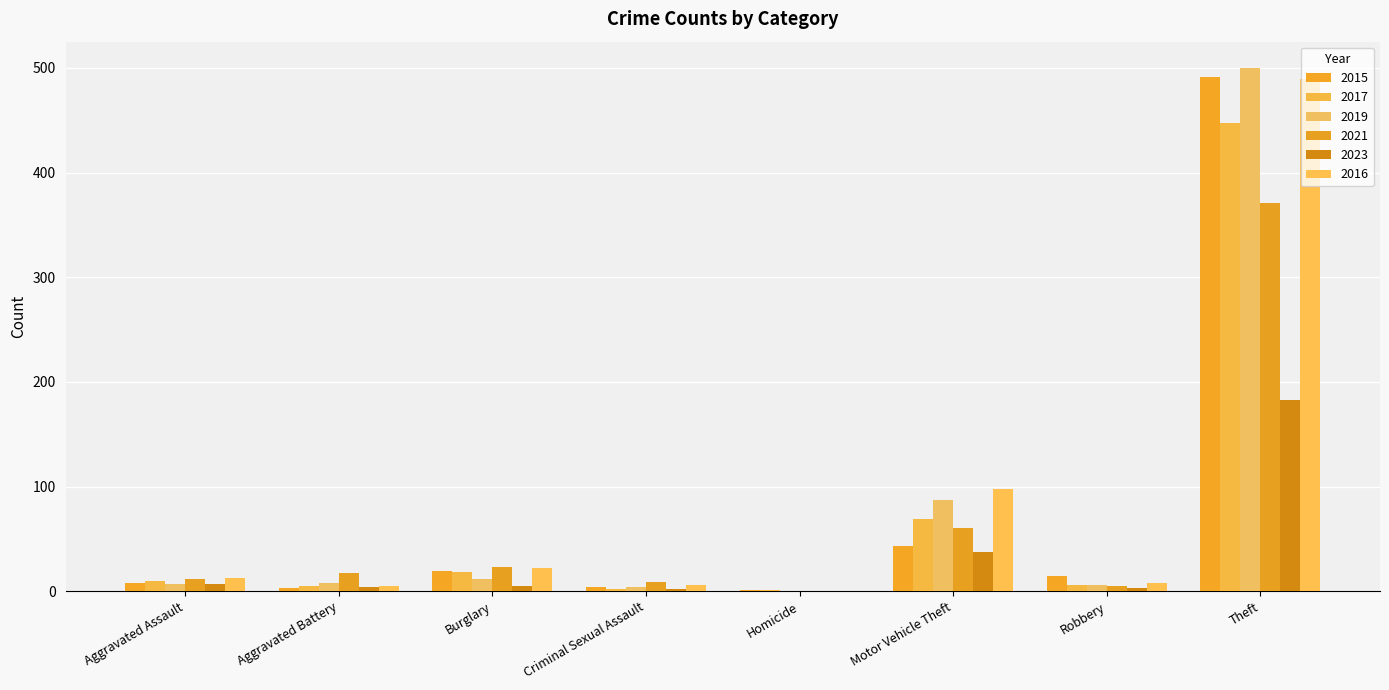

Reading right to left, extract all data points from this chart.

2015: Theft=491	Robbery=15	Motor Vehicle Theft=43	Homicide=1	Criminal Sexual Assault=4	Burglary=19	Aggravated Battery=3	Aggravated Assault=8
2017: Theft=447	Robbery=6	Motor Vehicle Theft=69	Homicide=1	Criminal Sexual Assault=2	Burglary=18	Aggravated Battery=5	Aggravated Assault=10
2019: Theft=500	Robbery=6	Motor Vehicle Theft=87	Homicide=0	Criminal Sexual Assault=4	Burglary=12	Aggravated Battery=8	Aggravated Assault=7
2021: Theft=371	Robbery=5	Motor Vehicle Theft=60	Homicide=0	Criminal Sexual Assault=9	Burglary=23	Aggravated Battery=17	Aggravated Assault=12
2023: Theft=183	Robbery=3	Motor Vehicle Theft=37	Homicide=0	Criminal Sexual Assault=2	Burglary=5	Aggravated Battery=4	Aggravated Assault=7
2016: Theft=489	Robbery=8	Motor Vehicle Theft=98	Homicide=0	Criminal Sexual Assault=6	Burglary=22	Aggravated Battery=5	Aggravated Assault=13